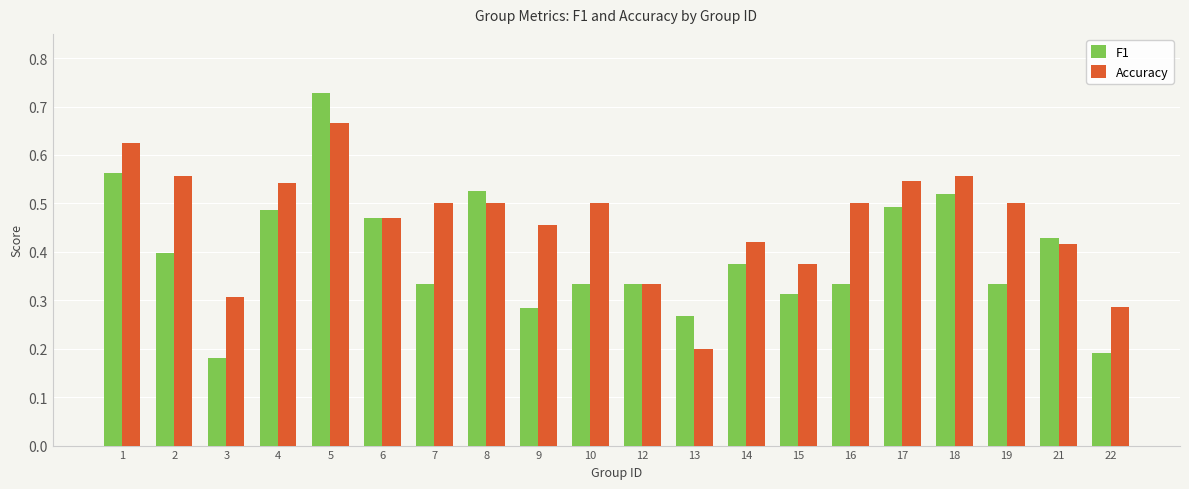

What is the sum of the Accuracy values at 17 and 12?

0.9